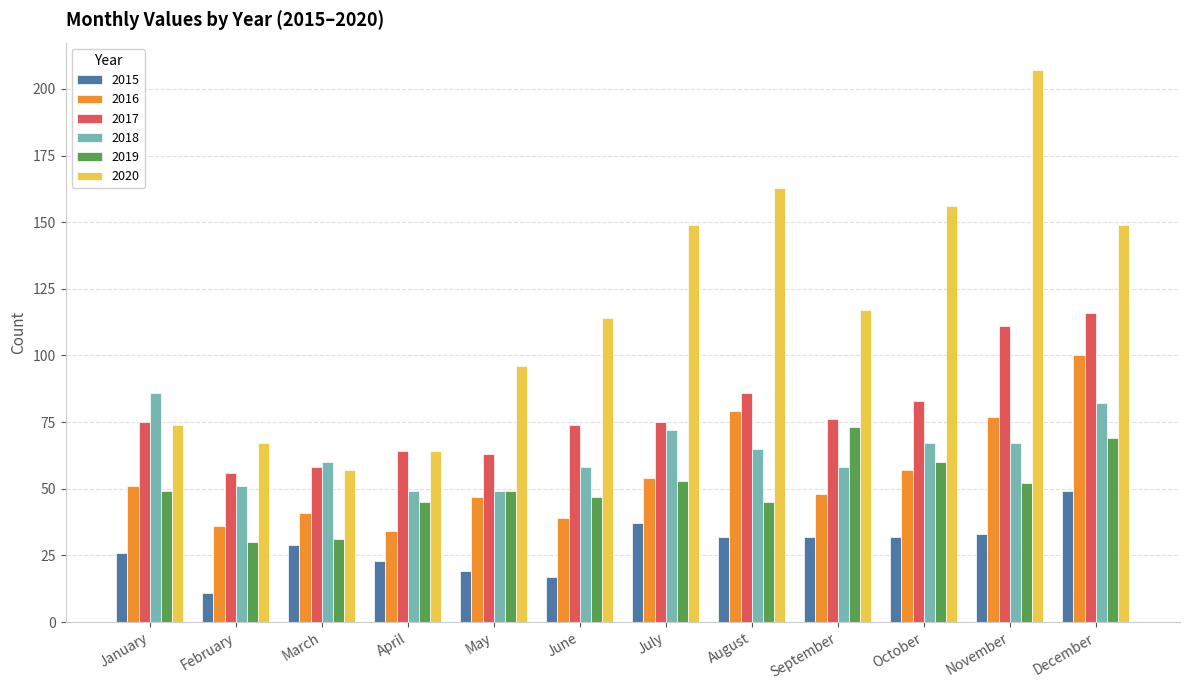

Read the 2016 value at July, to the nearest 10.

50